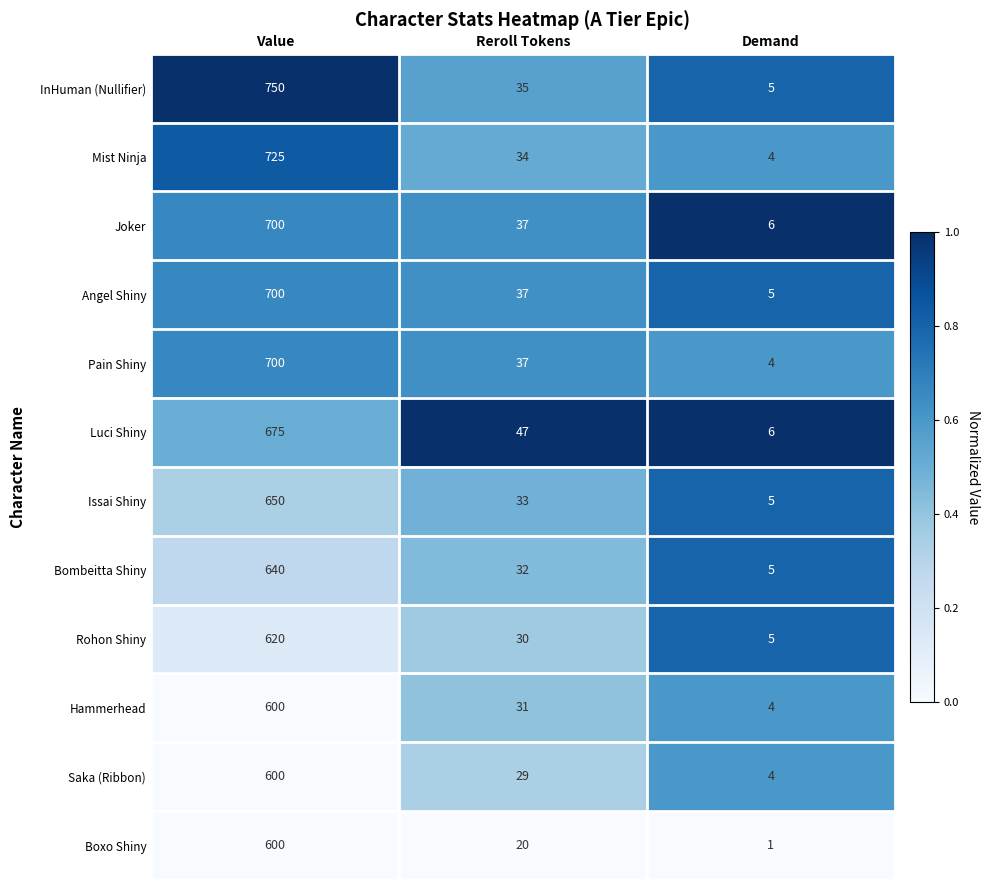

How many data points does each series have?

3